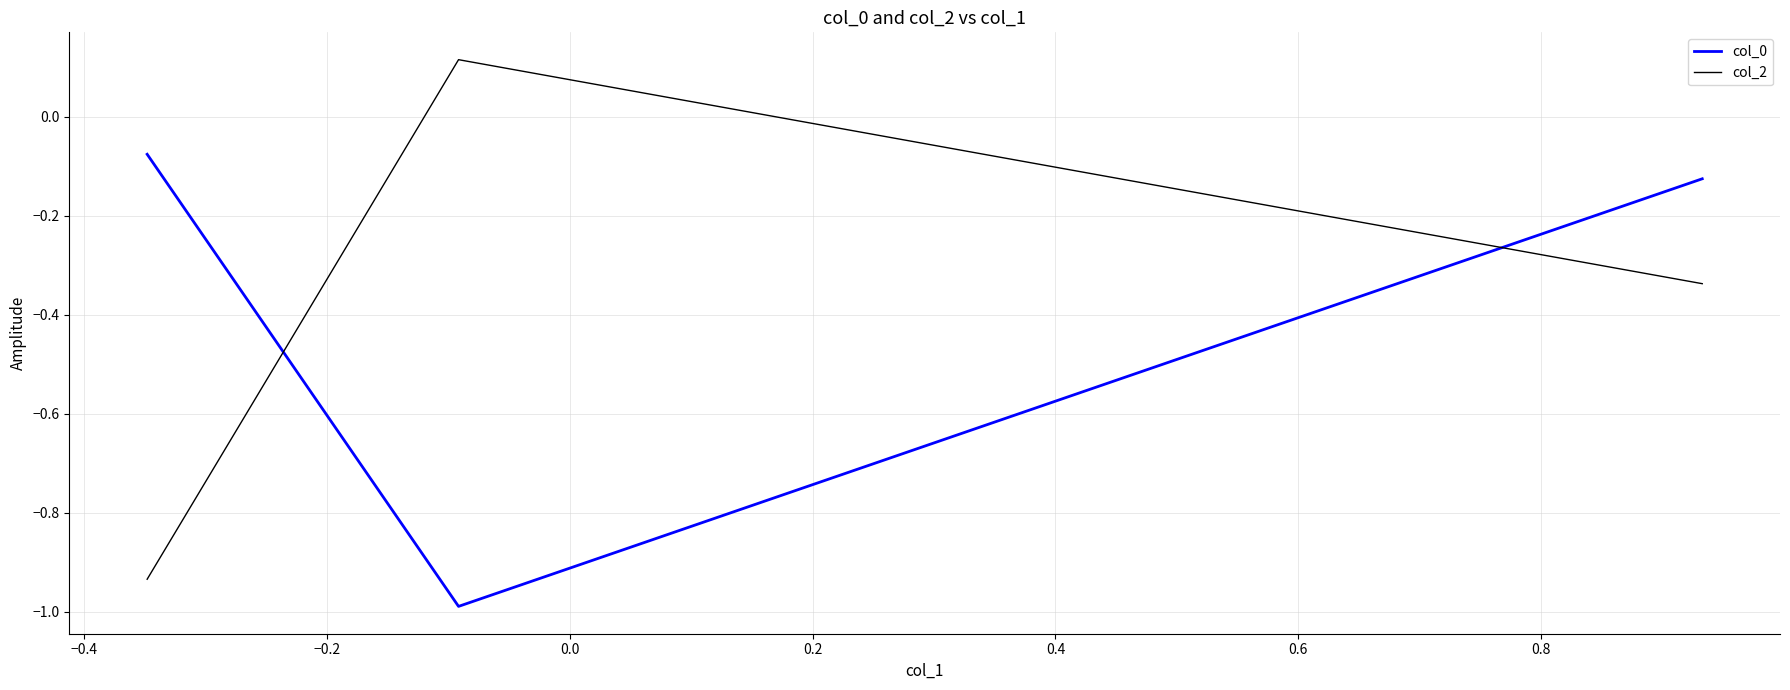

List the series in order of their peak value, highest first.

col_2, col_0